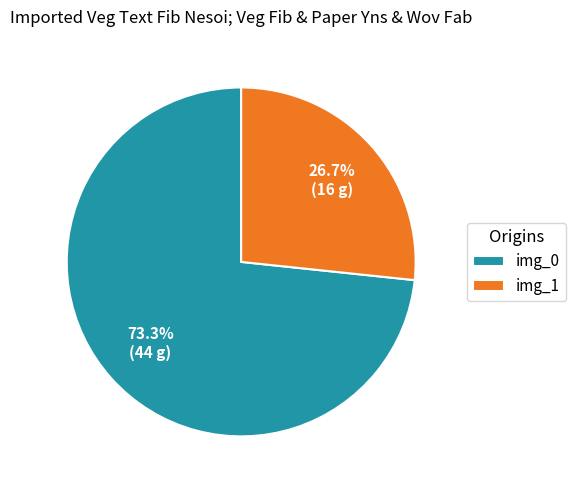

To the nearest percent, what is the average slice percentage?

50%